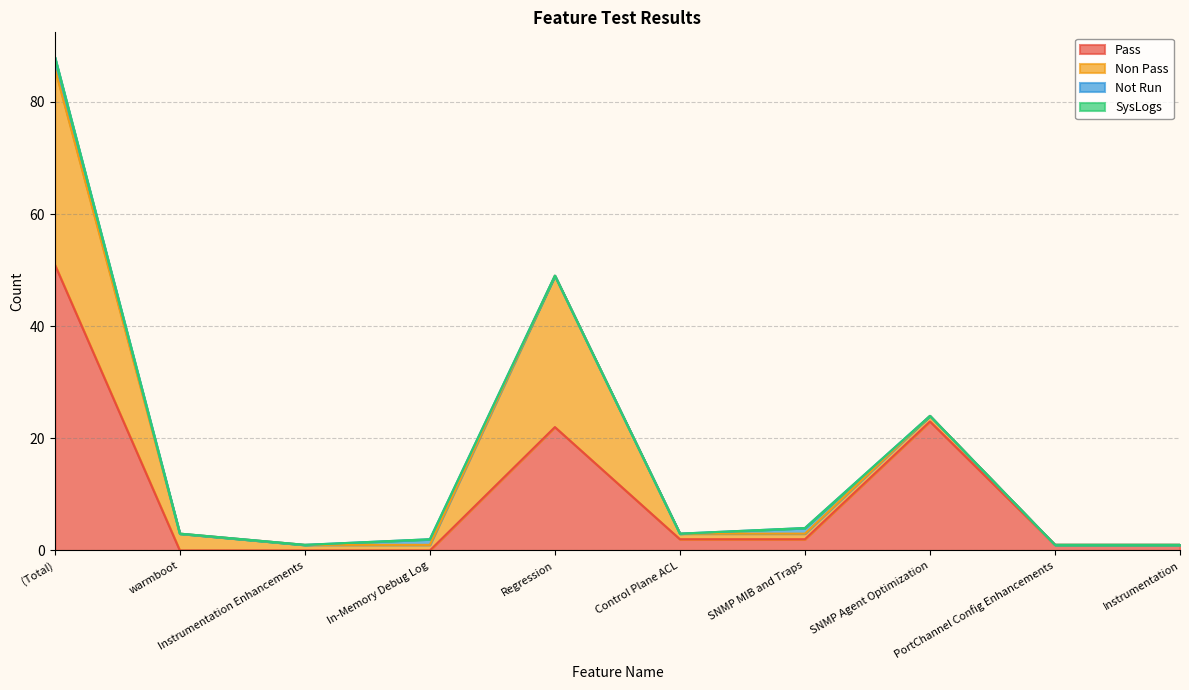

Rank the categories by SysLogs value from highest to lowest.

(Total), warmboot, Instrumentation Enhancements, In-Memory Debug Log, Regression, Control Plane ACL, SNMP MIB and Traps, SNMP Agent Optimization, PortChannel Config Enhancements, Instrumentation